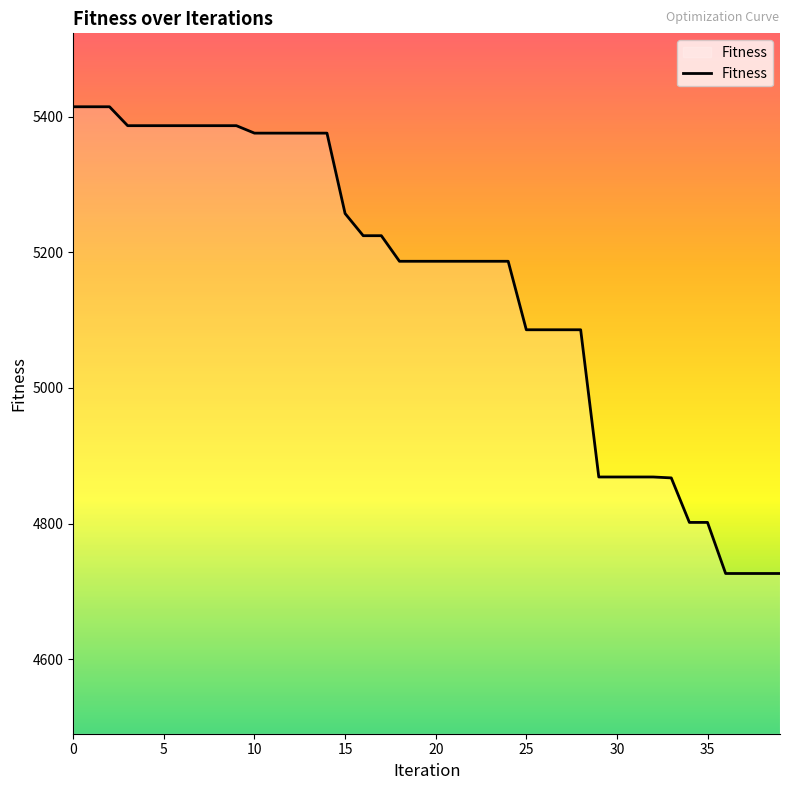

What is the maximum value shown in the chart?

5414.7